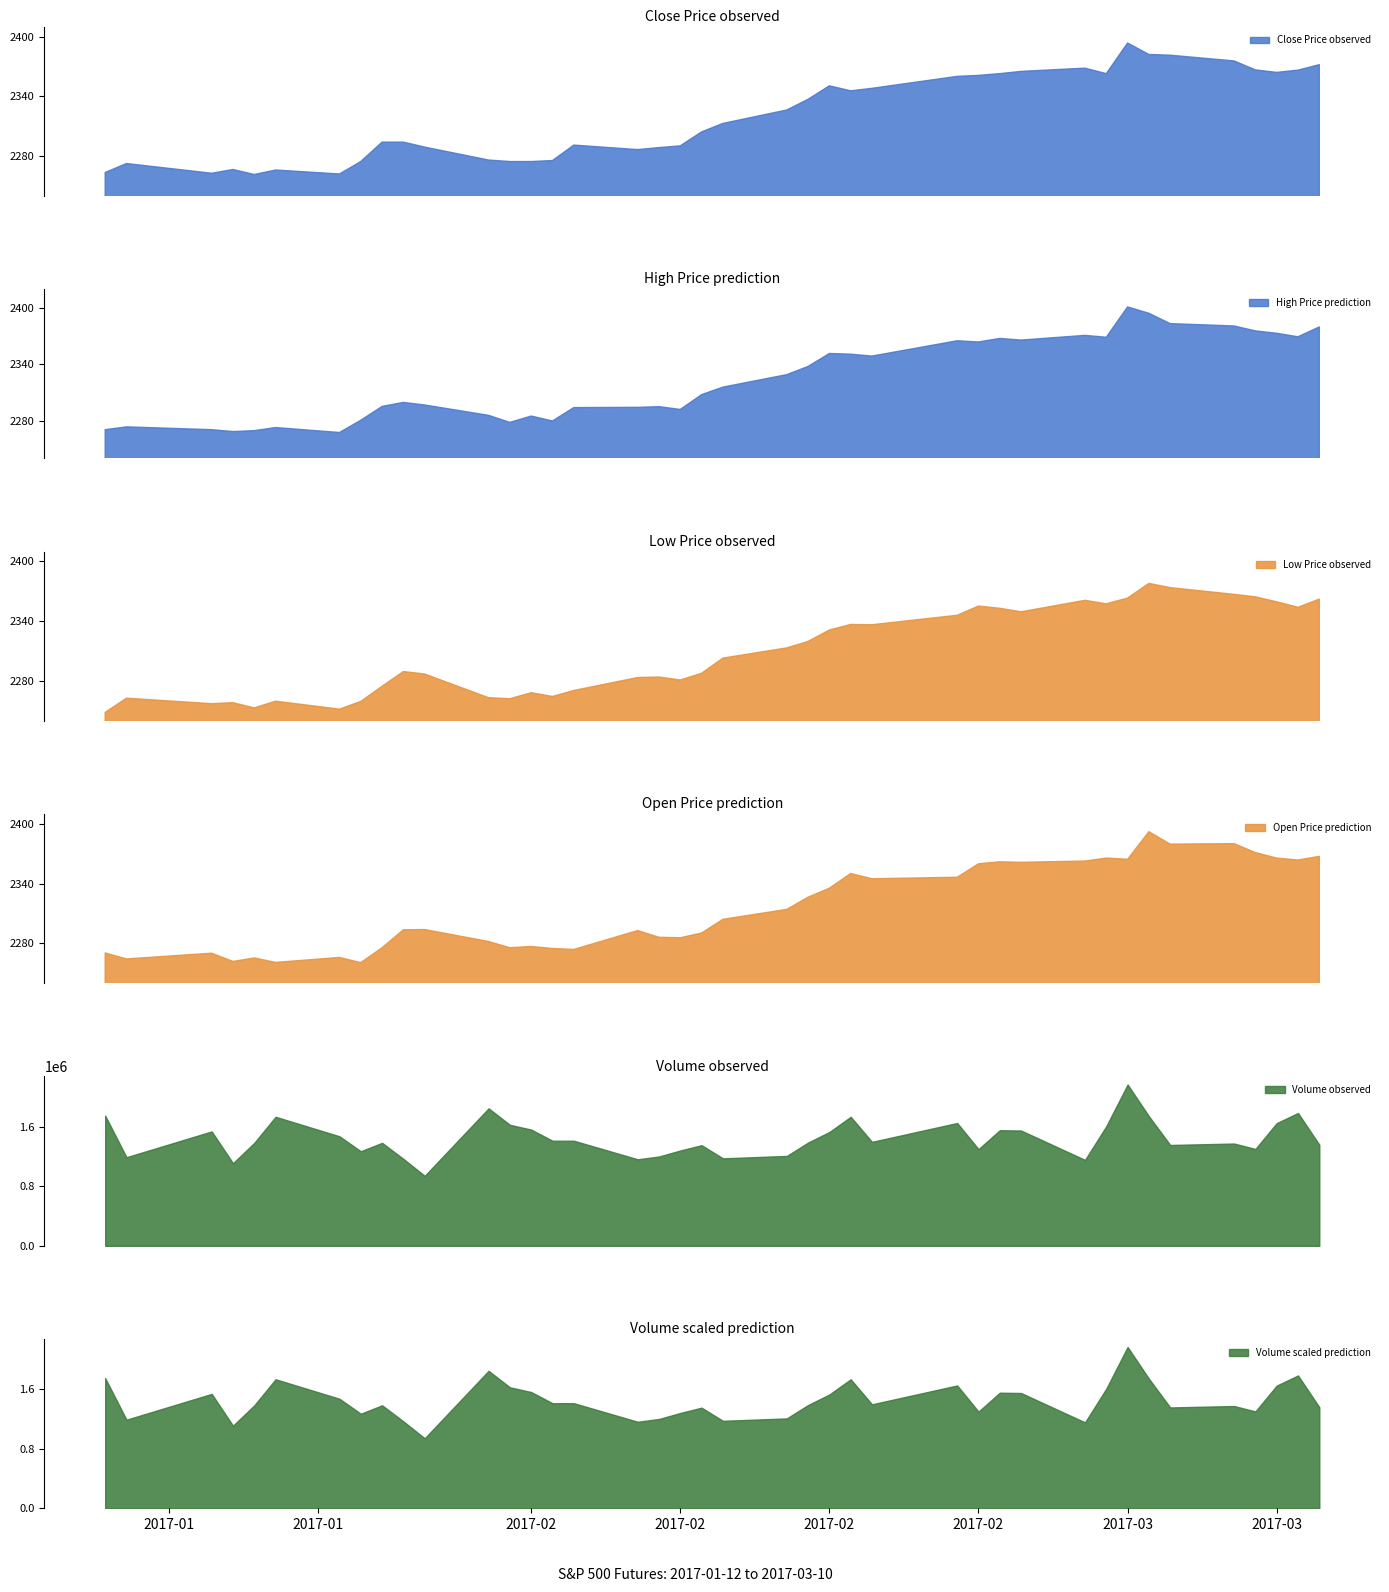

Does the chart display data point markers on the line(s)?

No